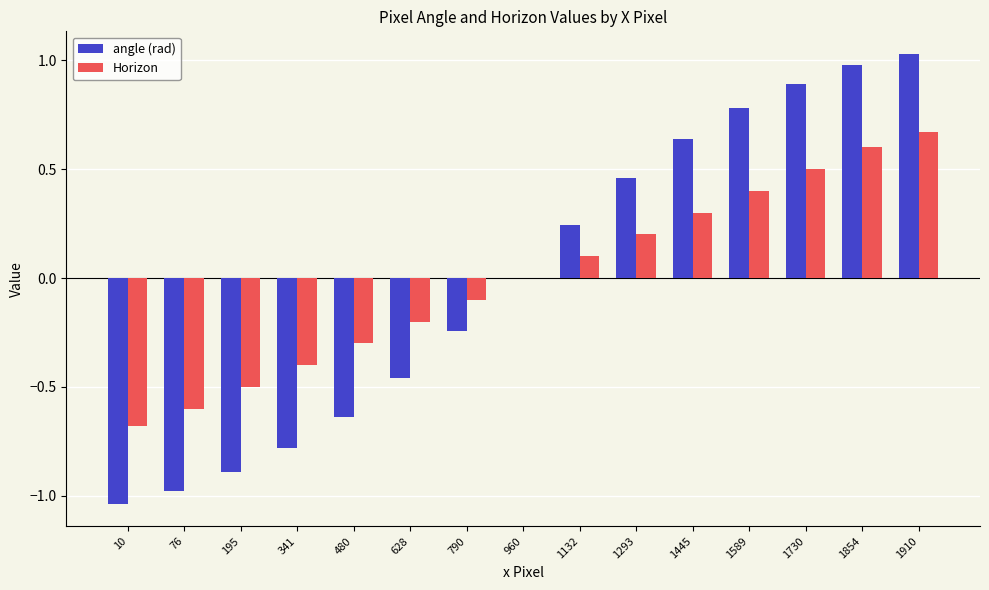

Count the number of data series in this chart.

2